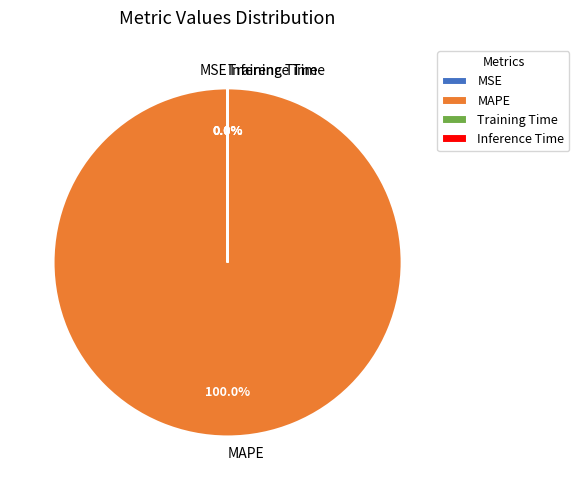

Which category has the smallest portion of the pie?

Training Time